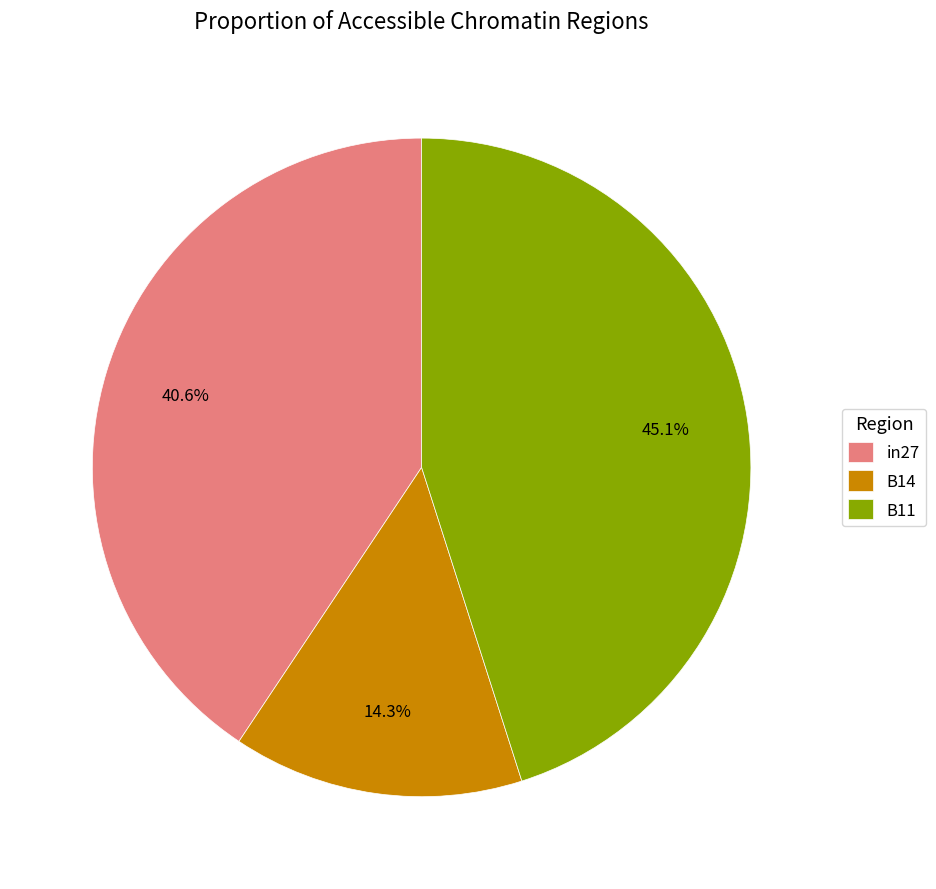

Which slice is the smallest?

B14